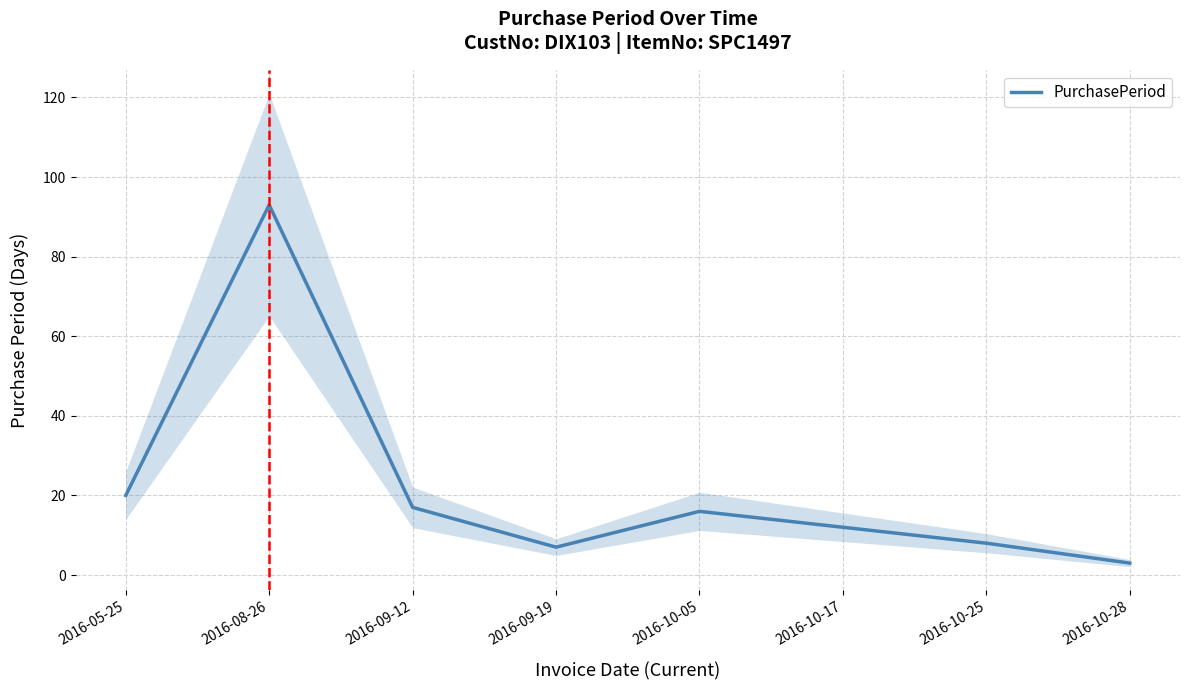

What is the sum of the values at 2016-09-12 and 2016-10-28?

20